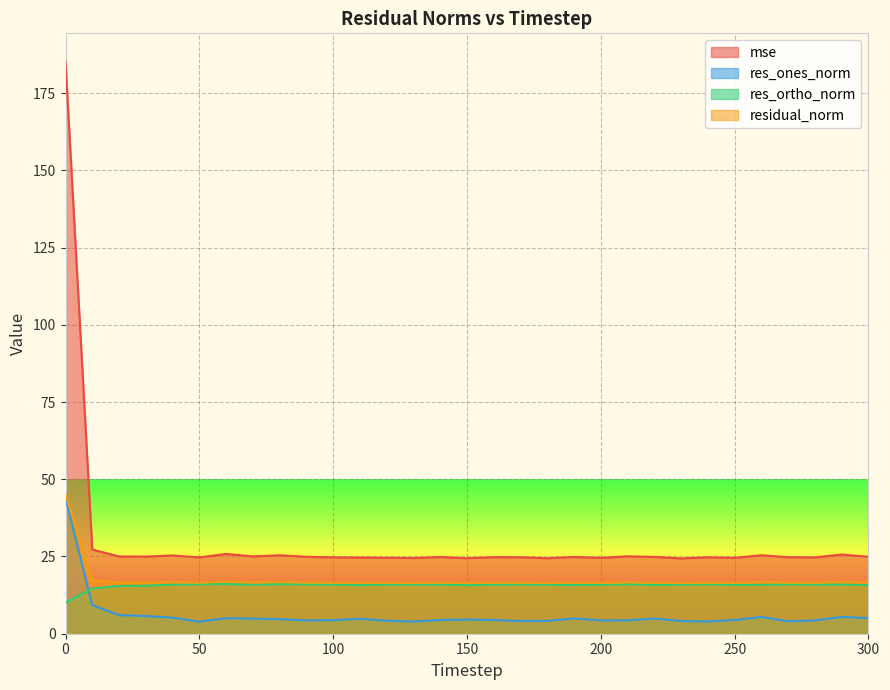

True or false: residual_norm has a value of 25.8 at 250.

False